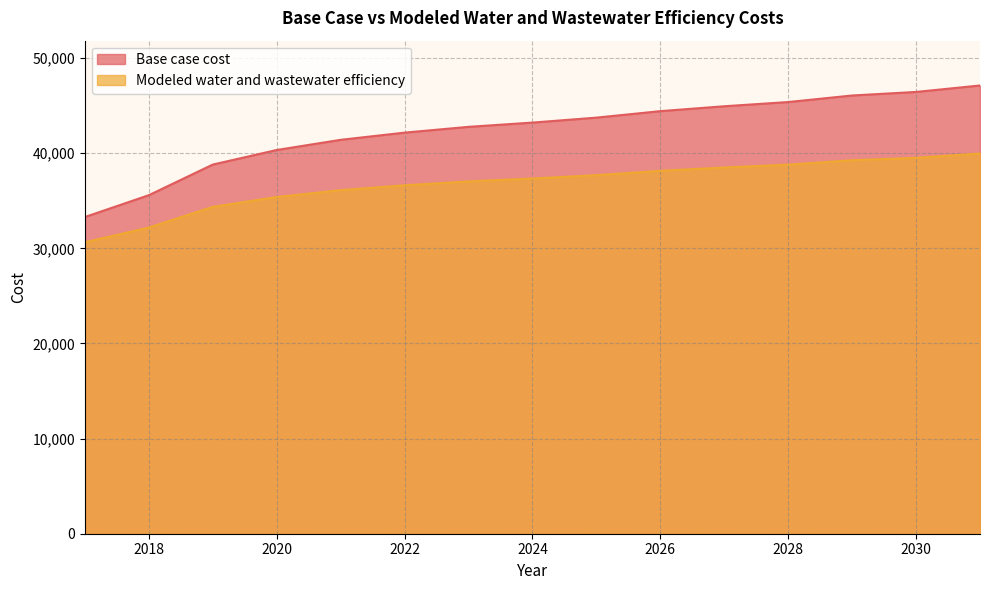

What is the spread (max minus min) of values at 2017?

2656.8